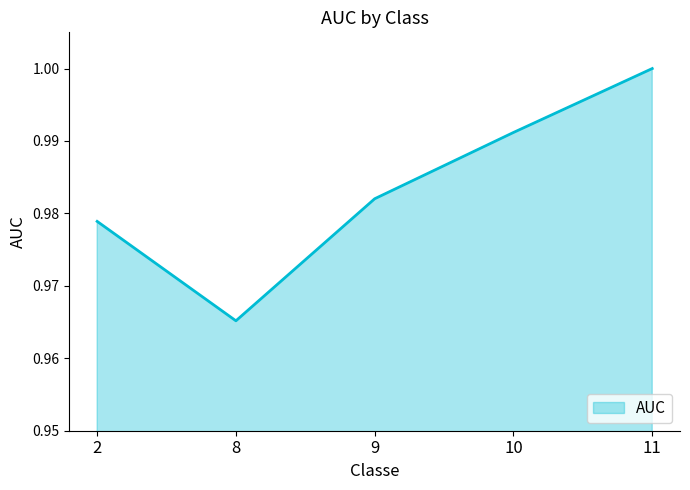

The chart shows a value of 1.6 at 11. True or false?

False